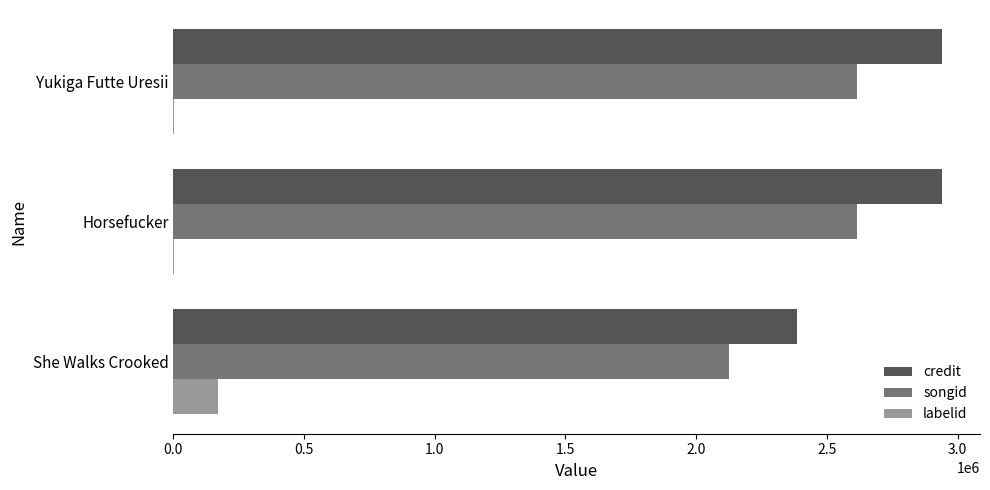

Is it true that credit equals 909656 at Yukiga Futte Uresii?

False